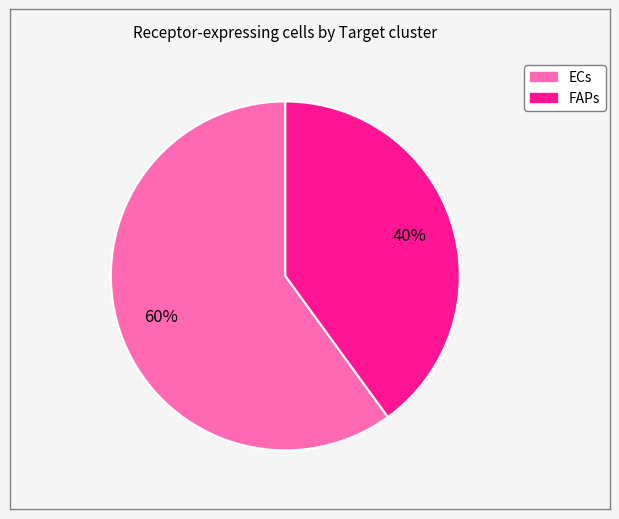

Is ECs the majority of the pie?

Yes